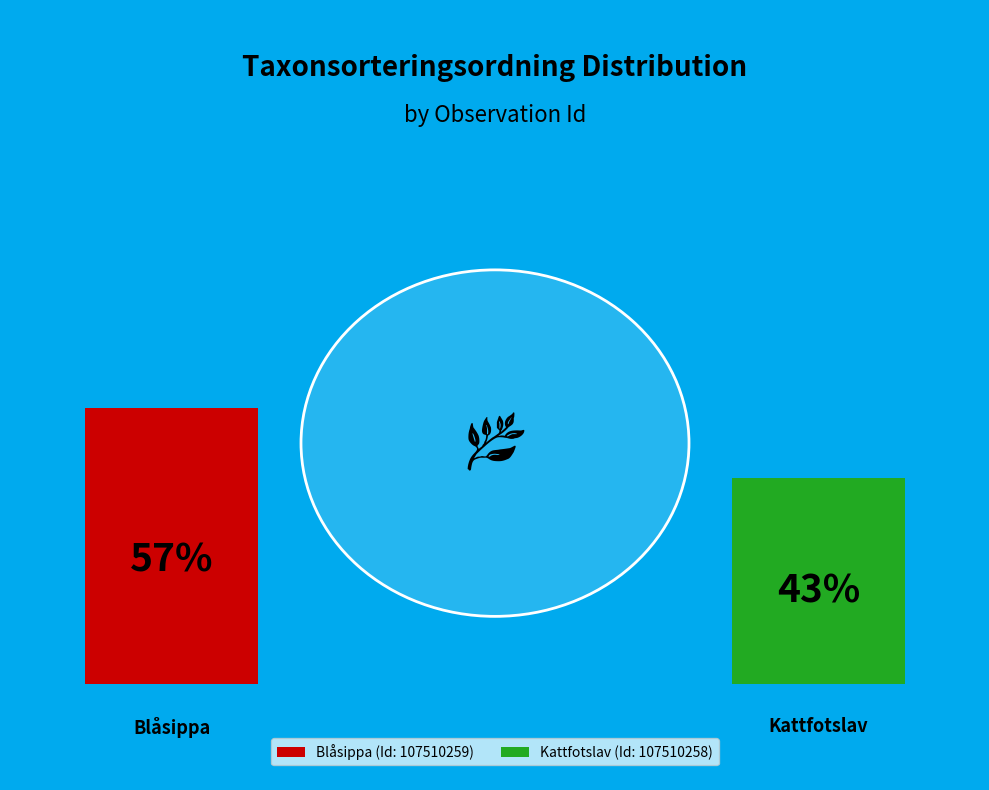

How many slices are in this pie chart?

2